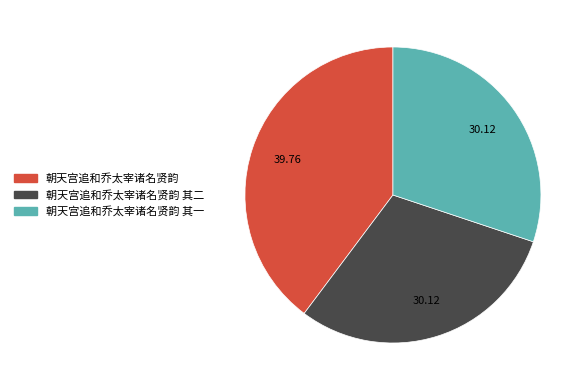

Is there any slice that represents more than half of the pie?

No